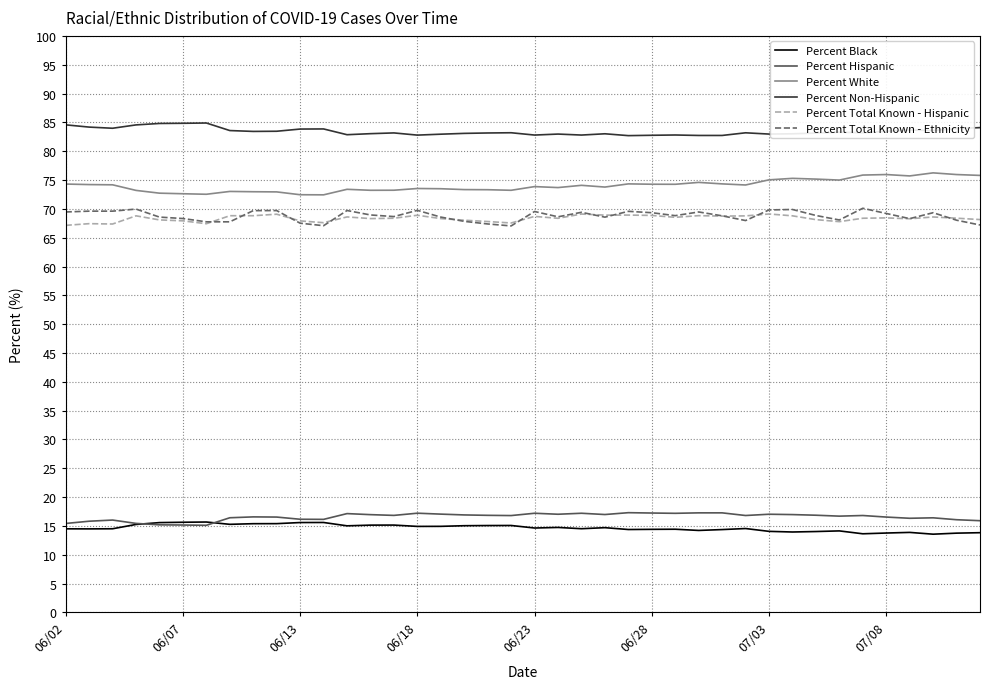

List the series in order of their peak value, highest first.

Percent Non-Hispanic, Percent White, Percent Total Known - Ethnicity, Percent Total Known - Hispanic, Percent Hispanic, Percent Black